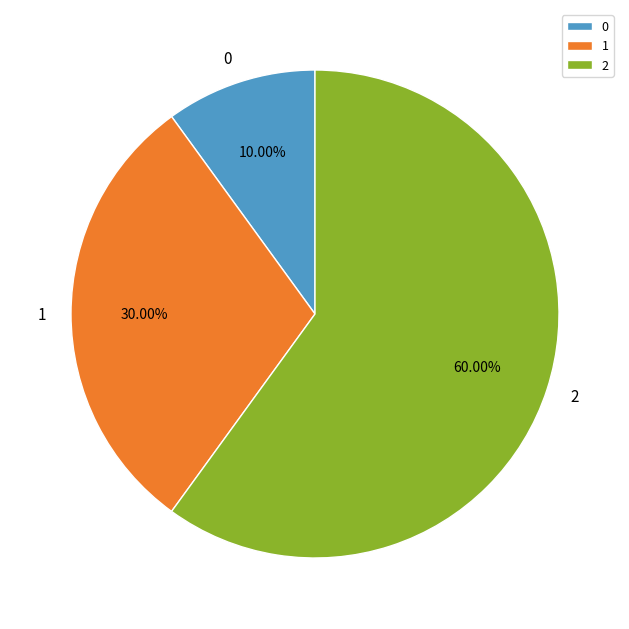

Count the number of slices in the pie.

3